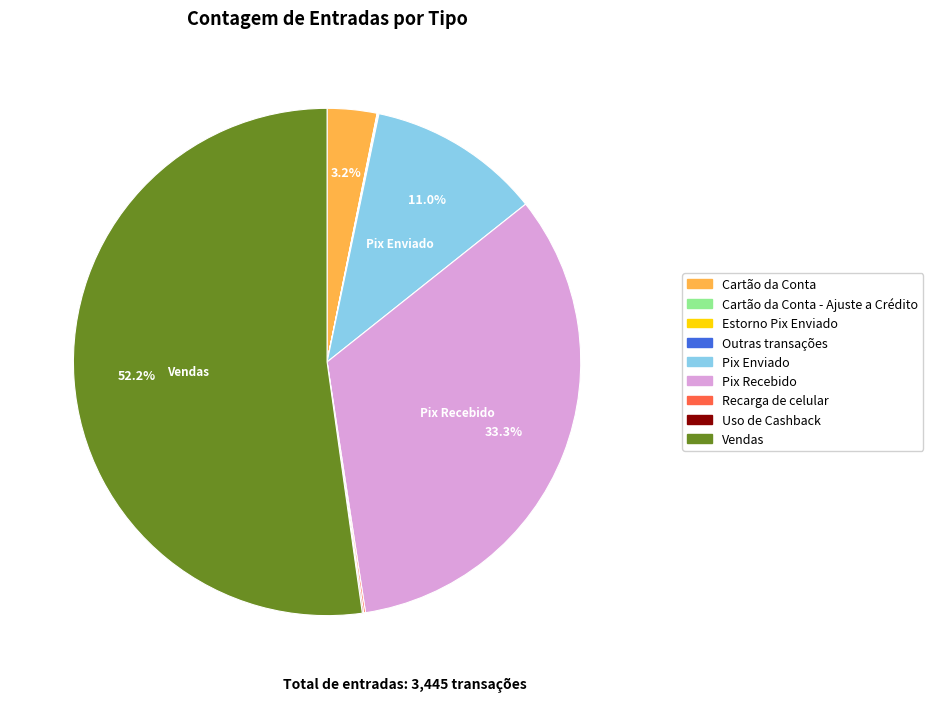

What is the majority slice?

Vendas